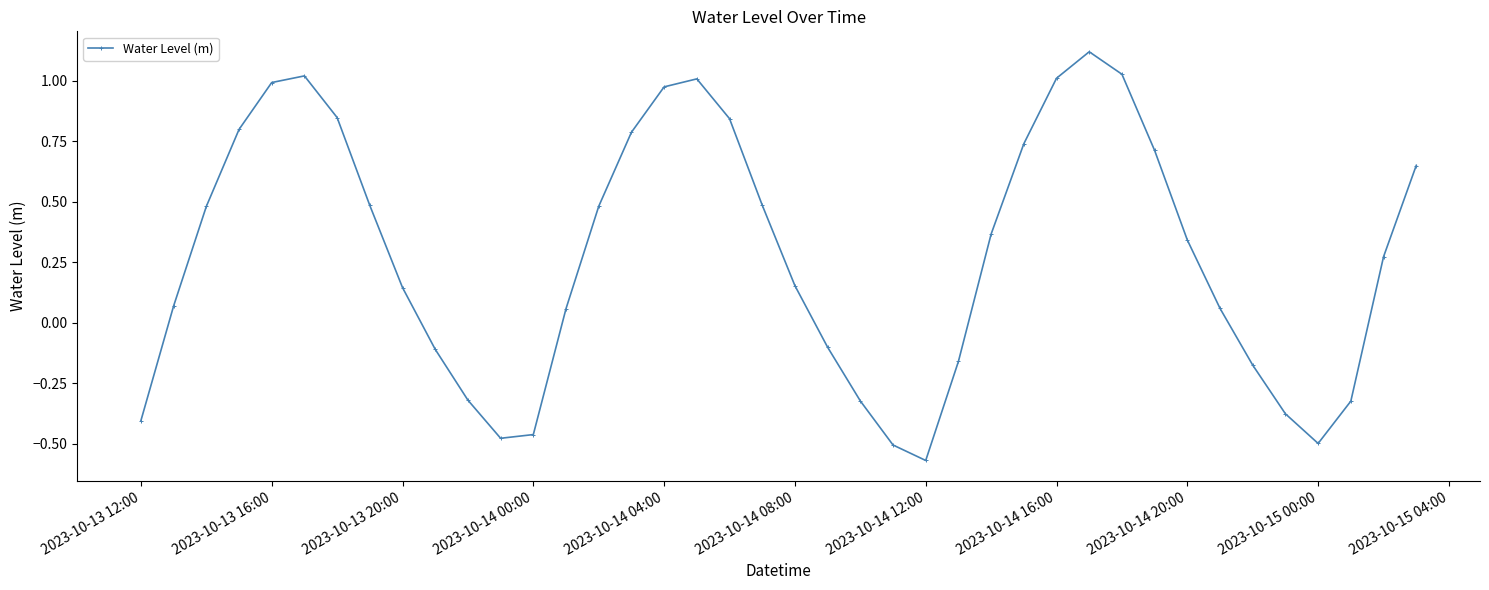

What is the sum of all values?

11.1